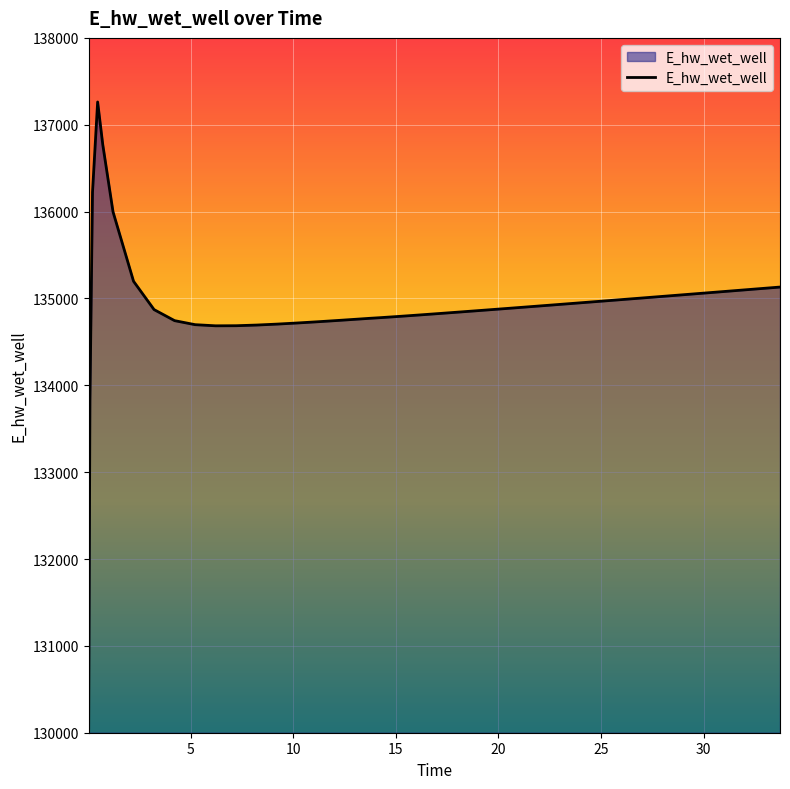

What is the minimum value shown in the chart?

130051.1